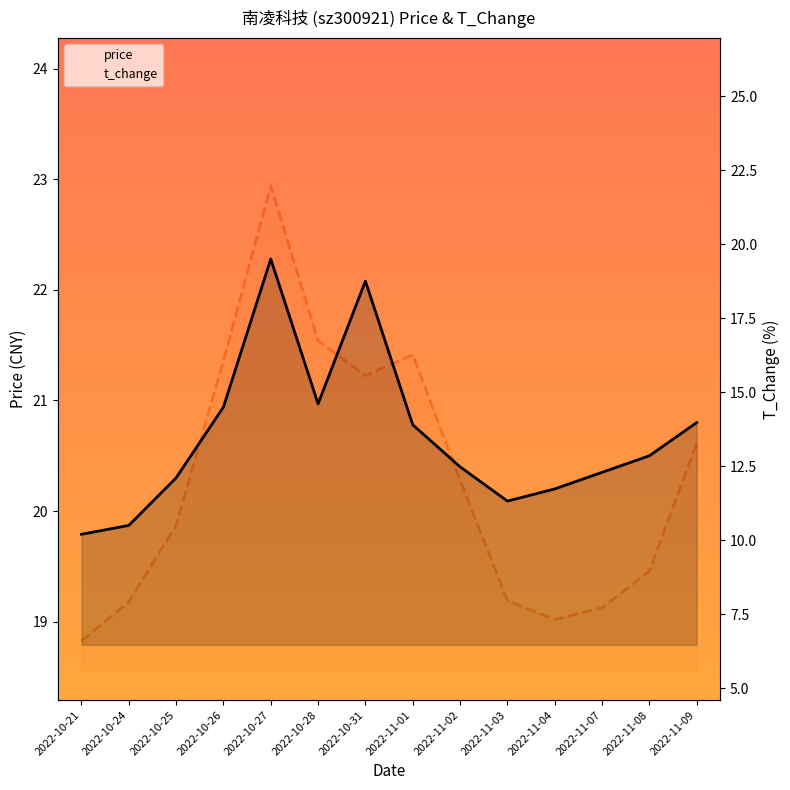

In t_change, how many points are lower than both neighbors (excluding endpoints)?

2